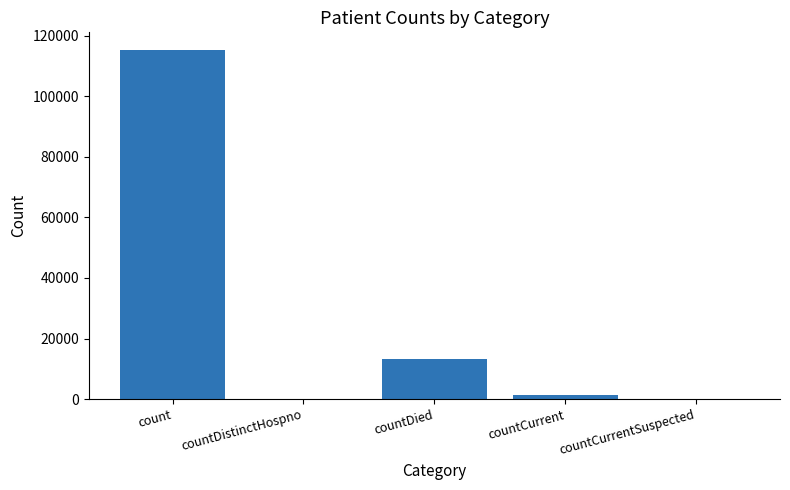

What is the approximate value at countCurrent, to the nearest 10?

1380